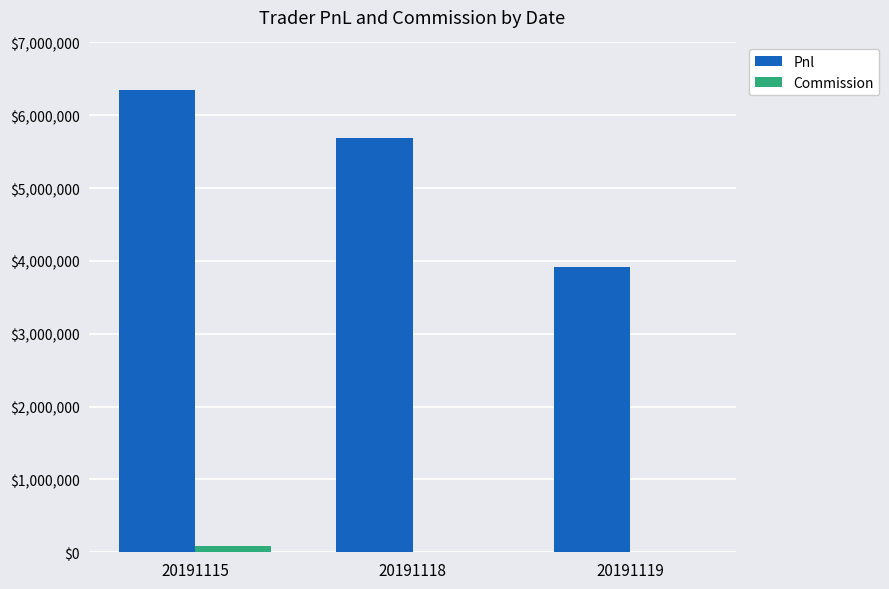

How many series are shown in this chart?

2